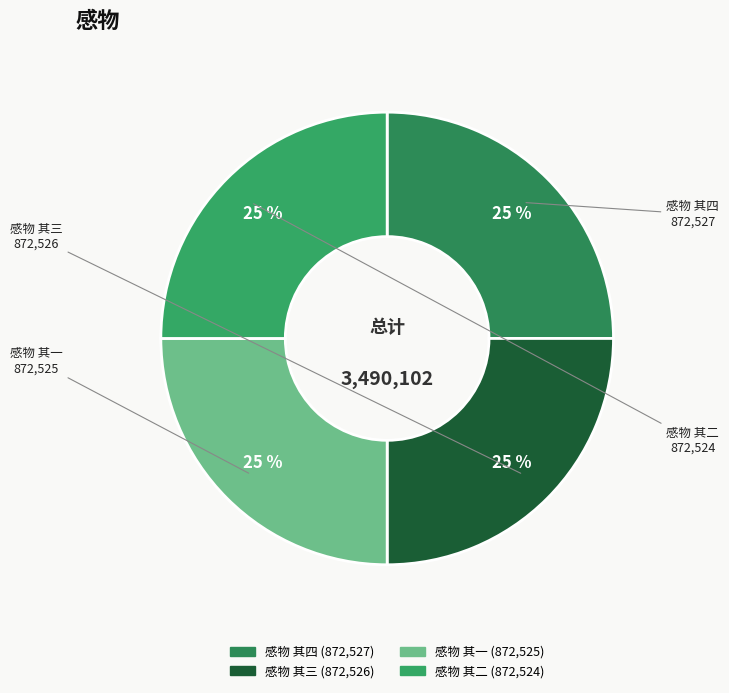

Count the number of slices in the pie.

4